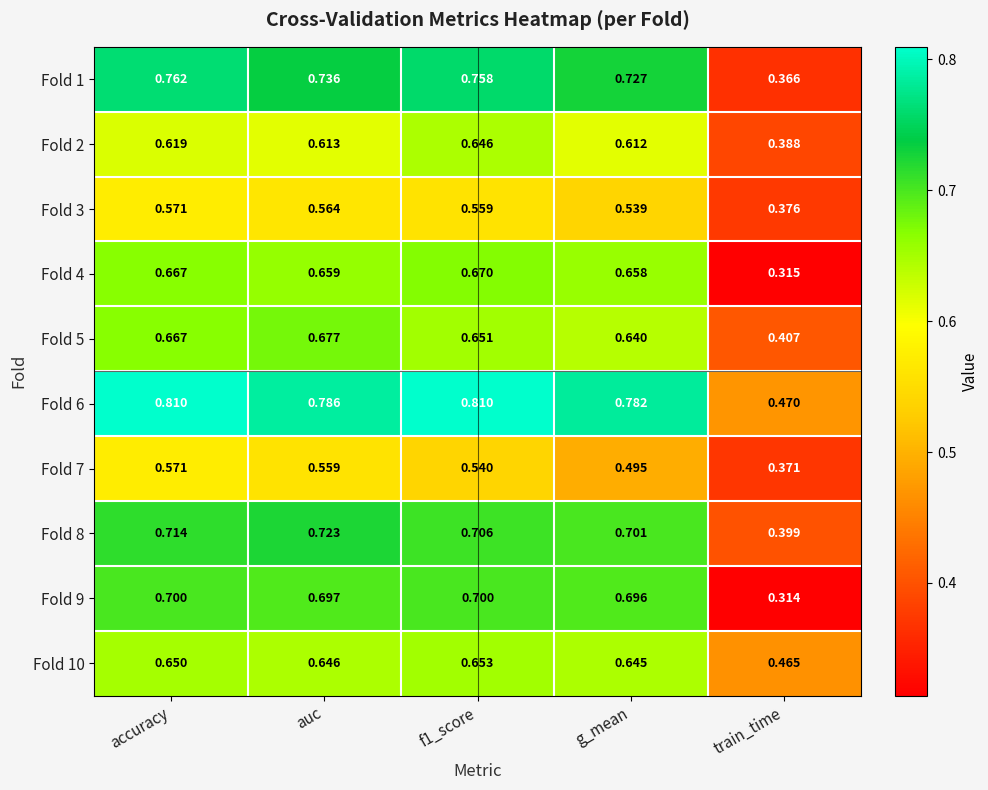

At which category is the sum across all series the highest?

accuracy